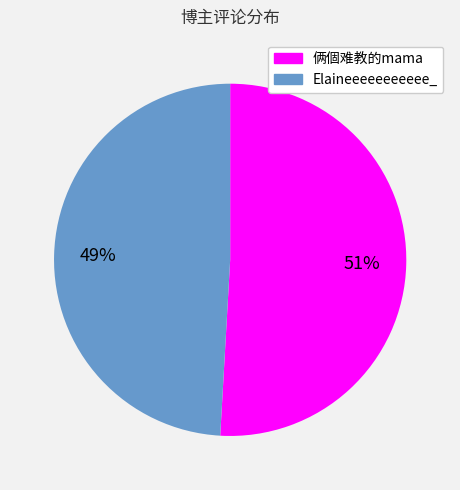

How many segments does this pie chart have?

2